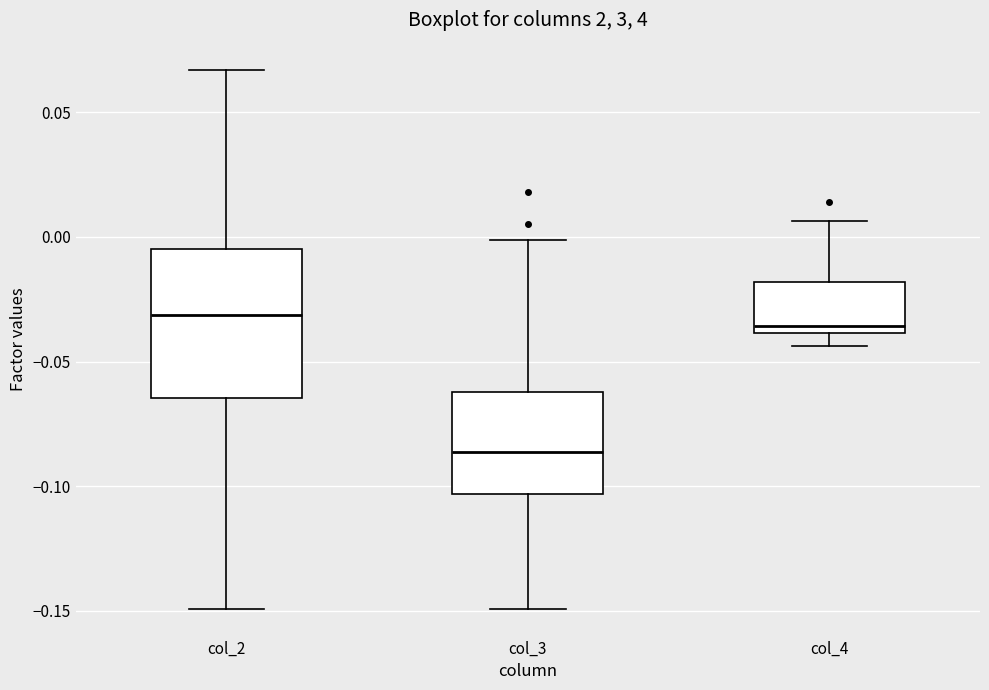

Comparing the boxes themselves (not the whiskers), which one is the tallest?

col_2